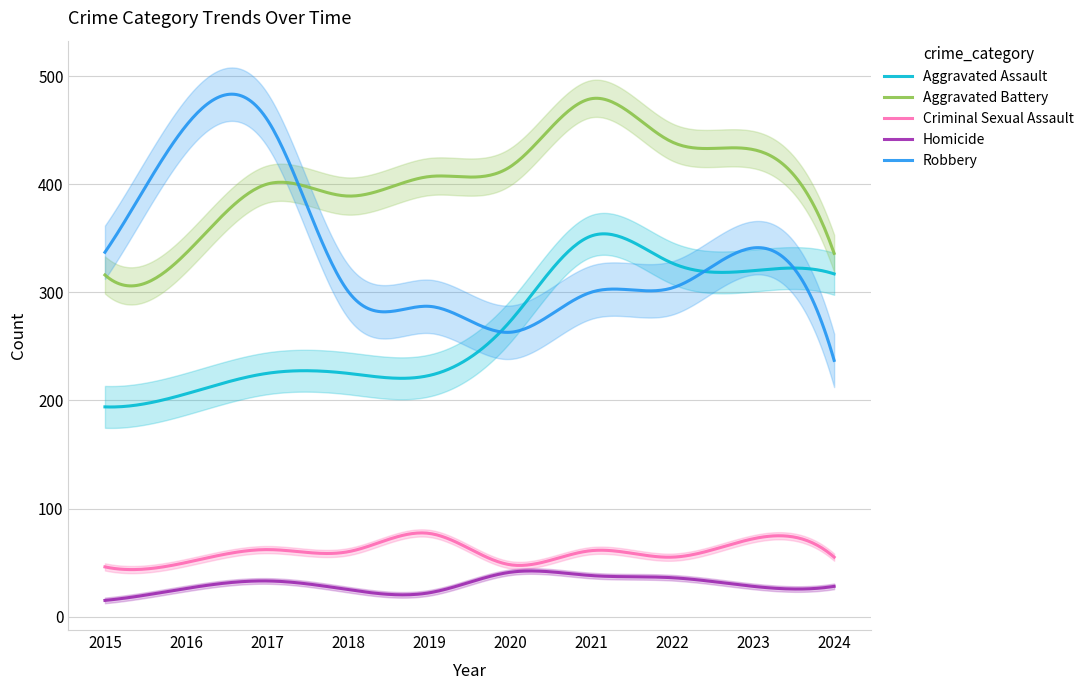

What is the total value across all series at 2018?

1000